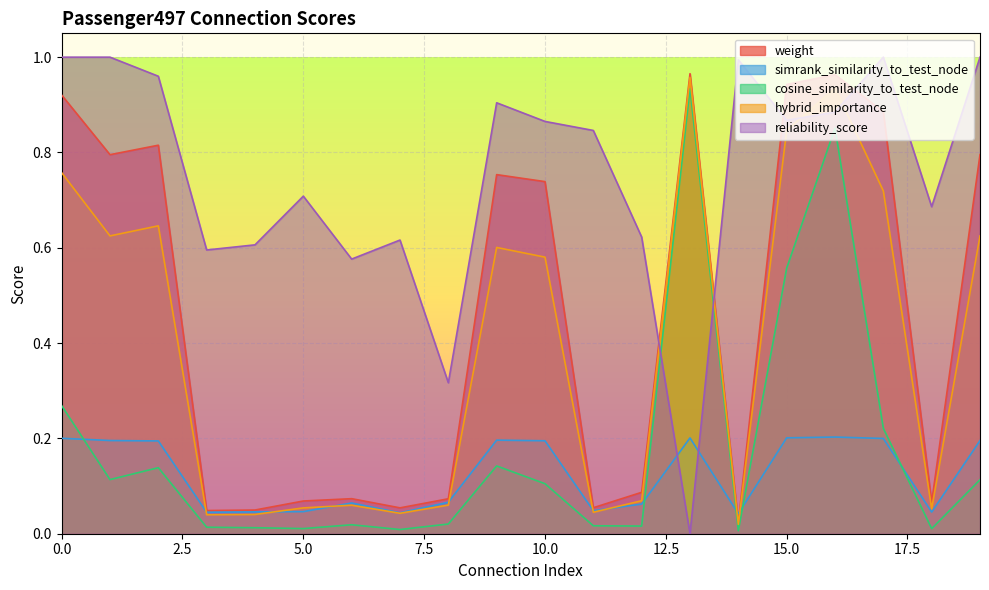

True or false: cosine_similarity_to_test_node has a value of 0.6 at 15.

True